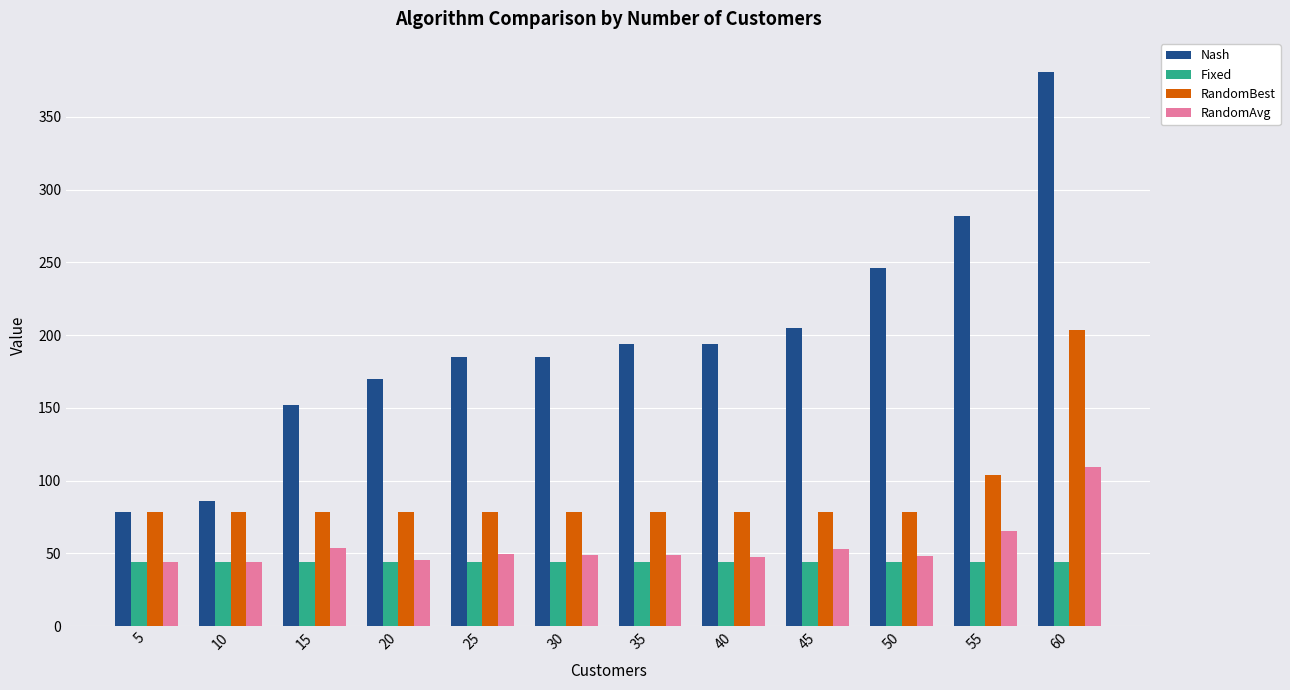

How many groups of bars are there?

12